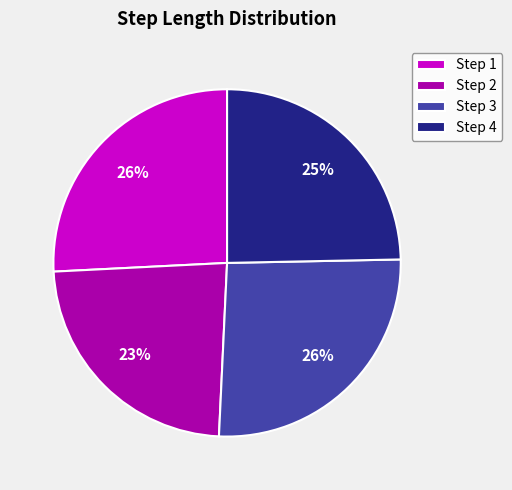

Is the sum of Step 2 and Step 3 greater than half?

No